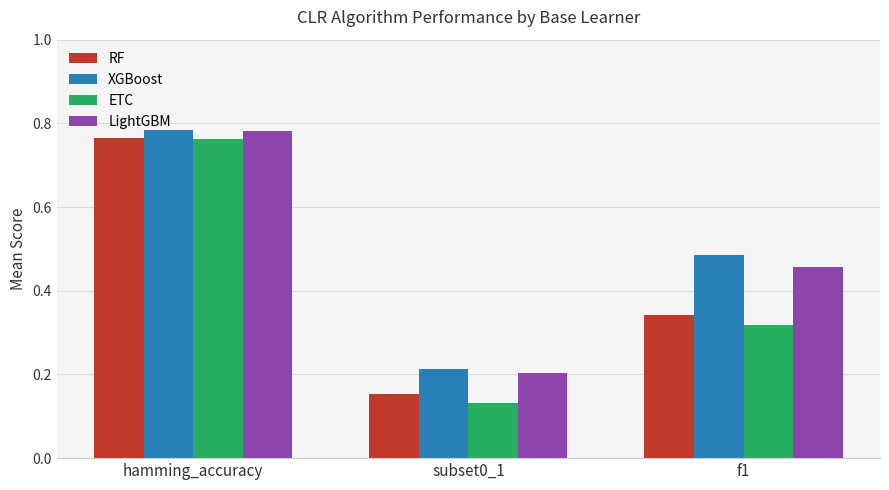

The LightGBM series shows 0.2 at subset0_1. True or false?

True